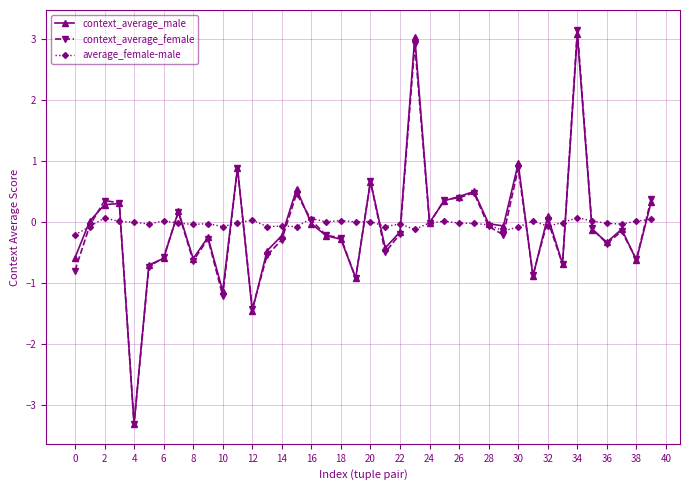

Count the number of data series in this chart.

3